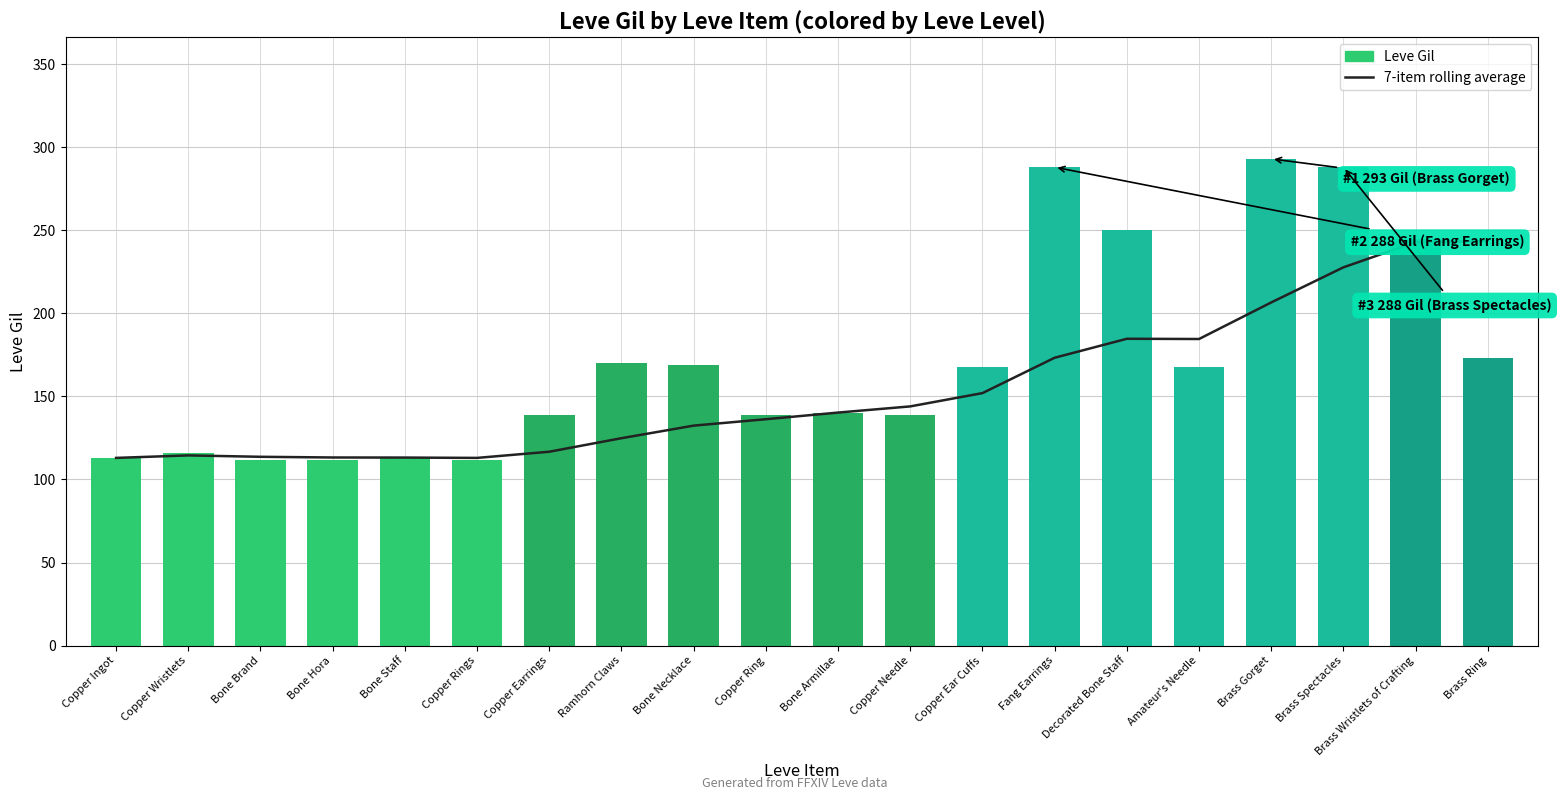

Between Fang Earrings and Copper Ear Cuffs, which is larger?

Fang Earrings